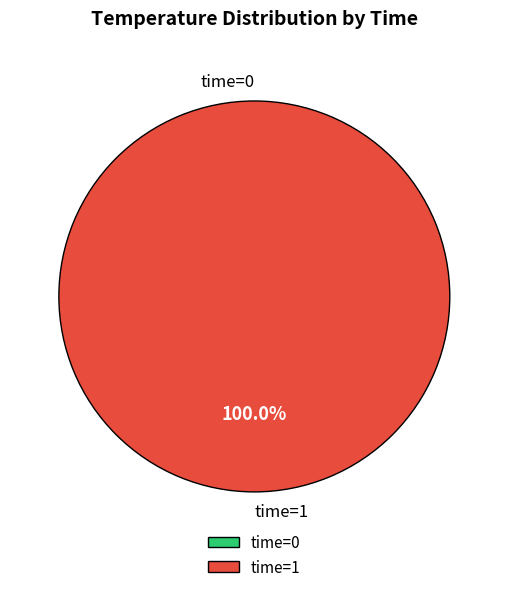

Between 0 and 1, which is larger?

1